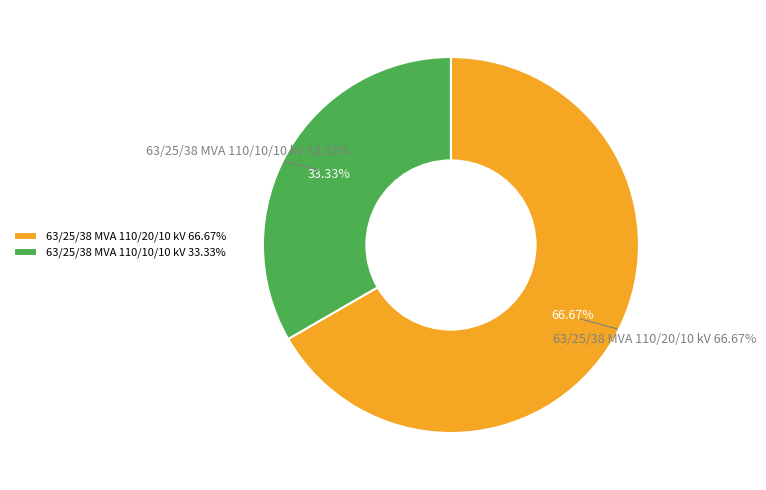

True or false: 63/25/38 MVA 110/20/10 kV accounts for 72% of the total.

False